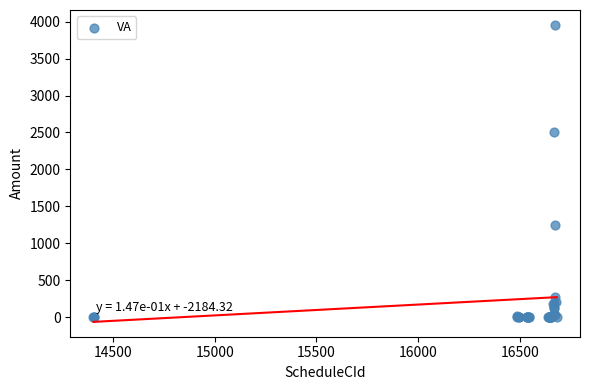

What Y value in the scatter plot is closest to 1978?

2500.0